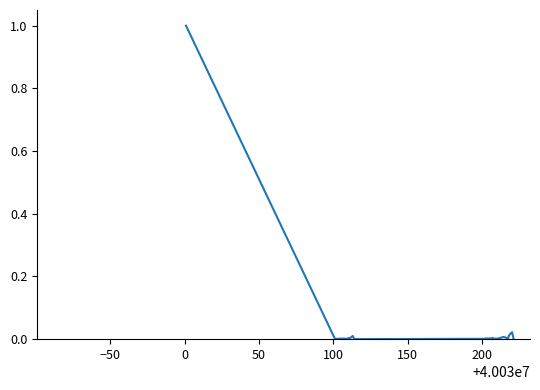

What is the greatest value displayed?

1.0